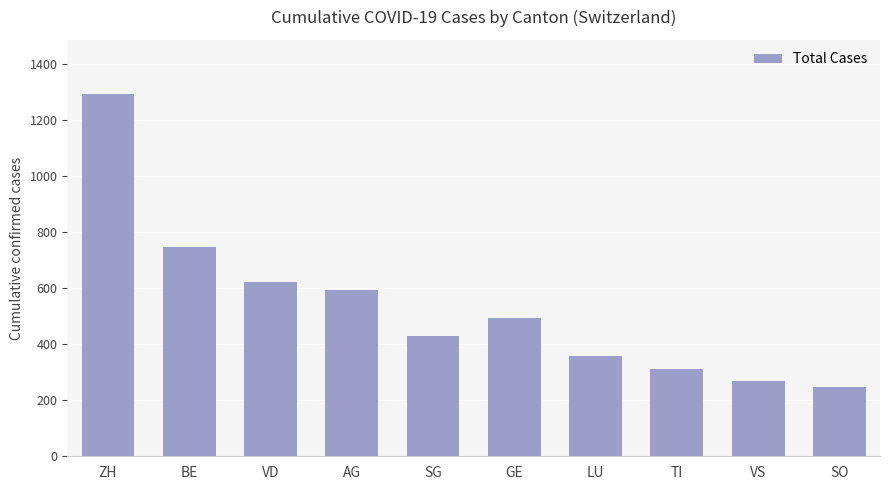

How many categories are shown in the chart?

10